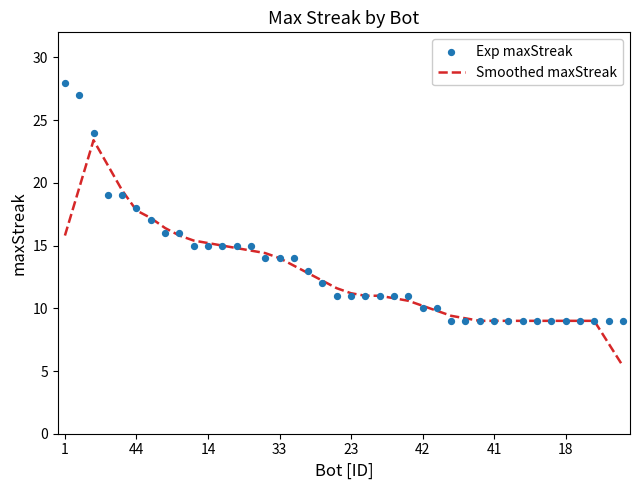

What are all the series names shown in the legend?

Smoothed maxStreak, Exp maxStreak